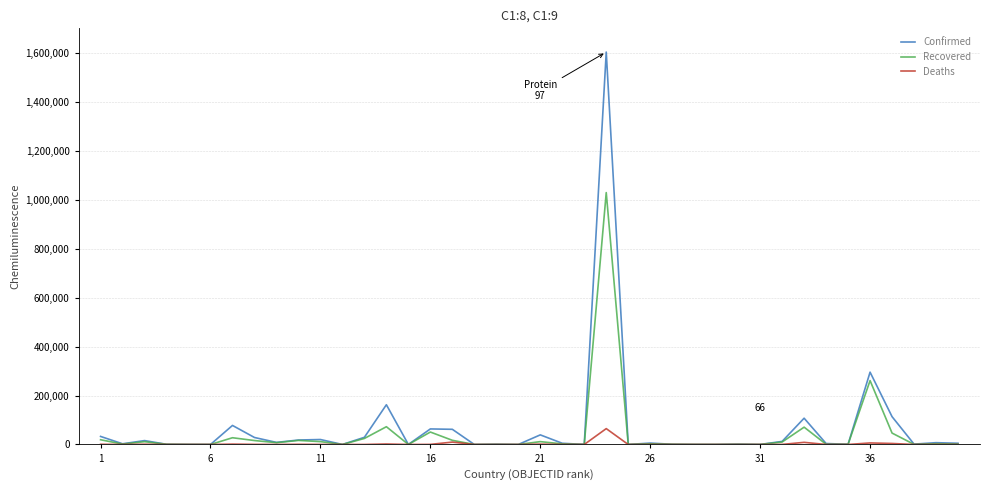

Which series has the widest spread of values?

Confirmed